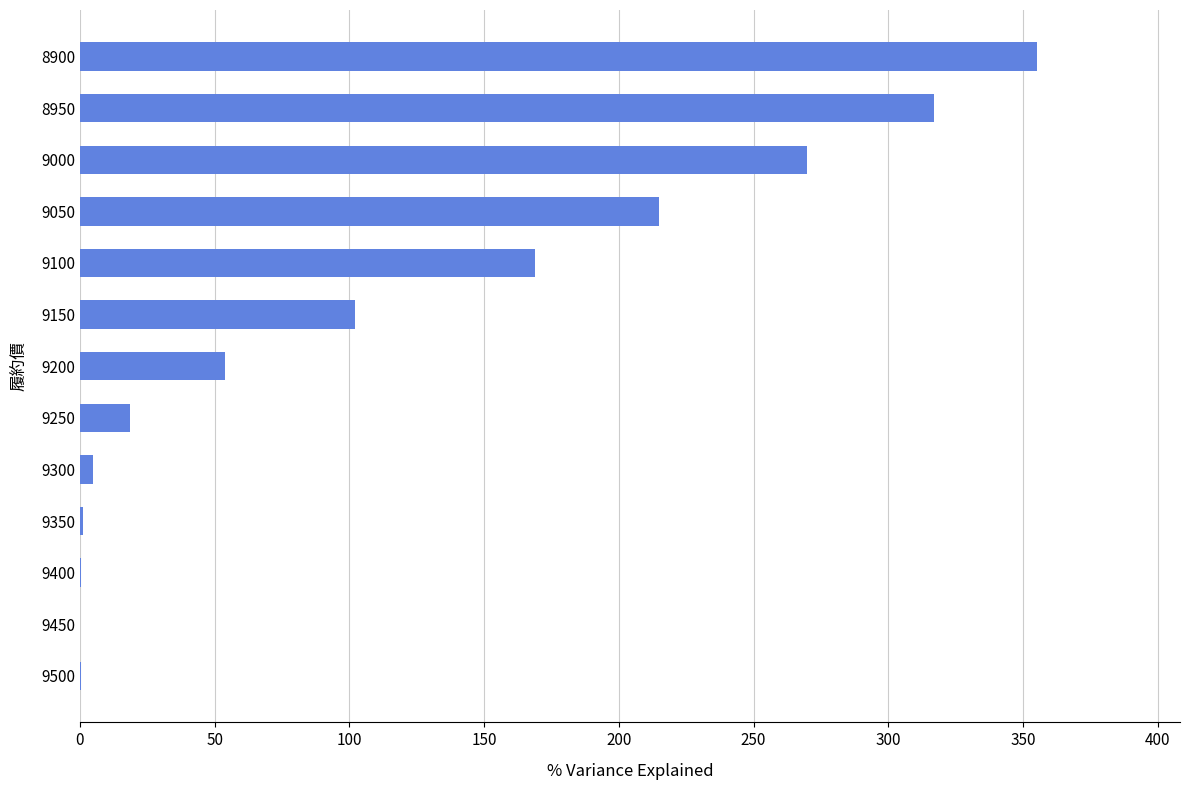

The chart shows a value of 0.4 at 9400. True or false?

True